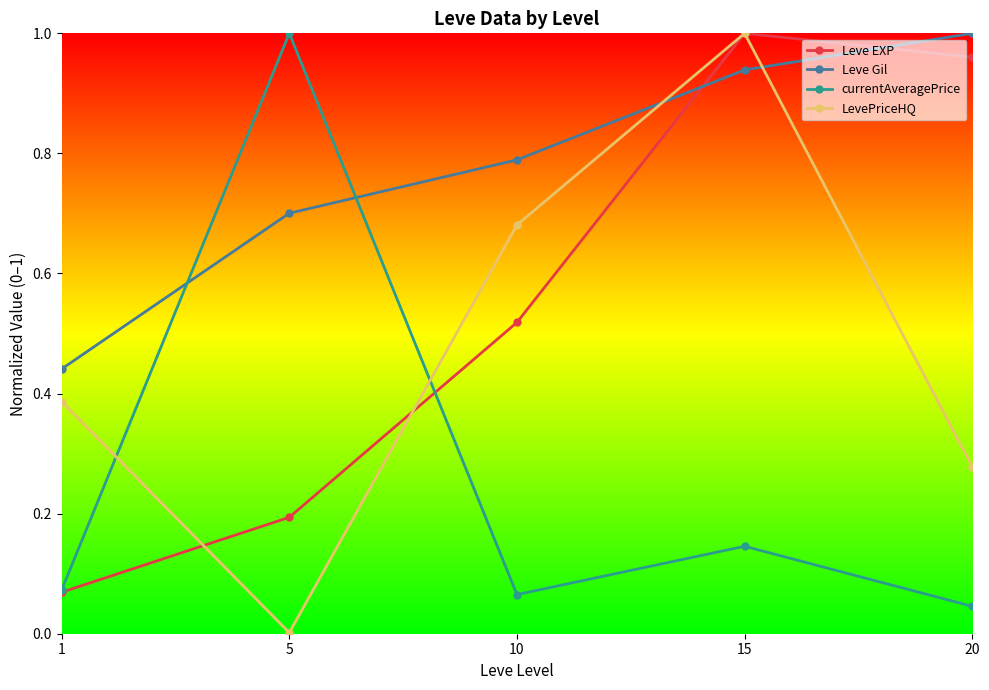

At which category does currentAveragePrice reach its first local valley?

10